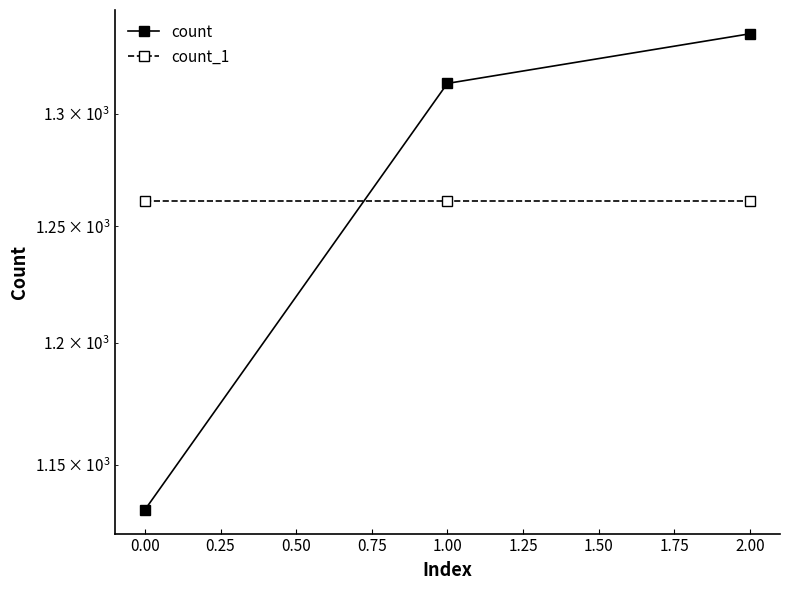

What are all the series names shown in the legend?

count, count_1